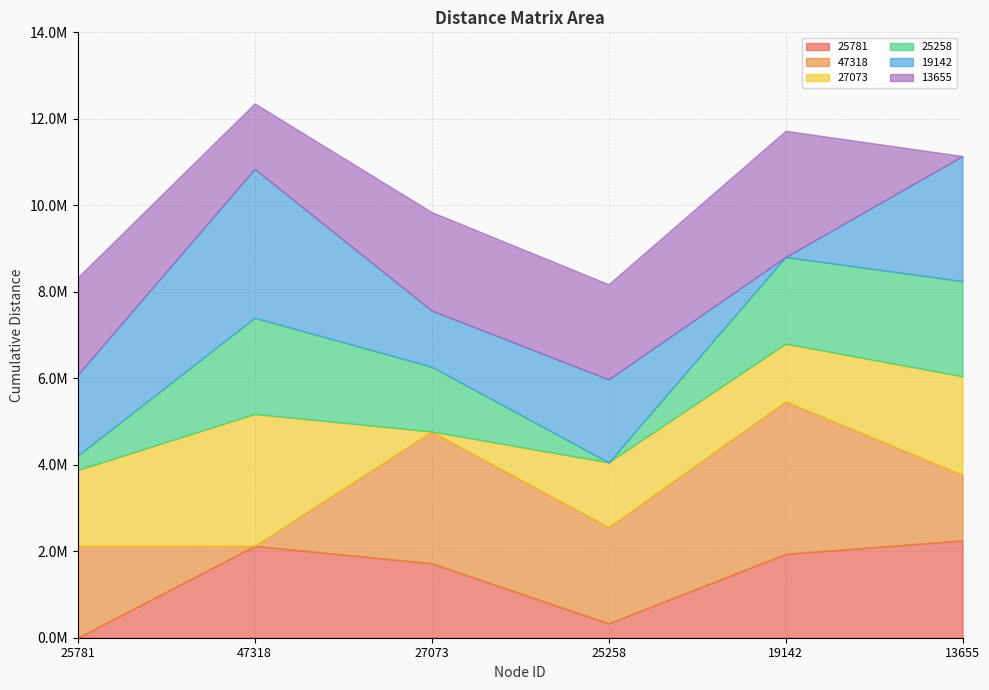

What are all the series names shown in the legend?

25781, 47318, 27073, 25258, 19142, 13655